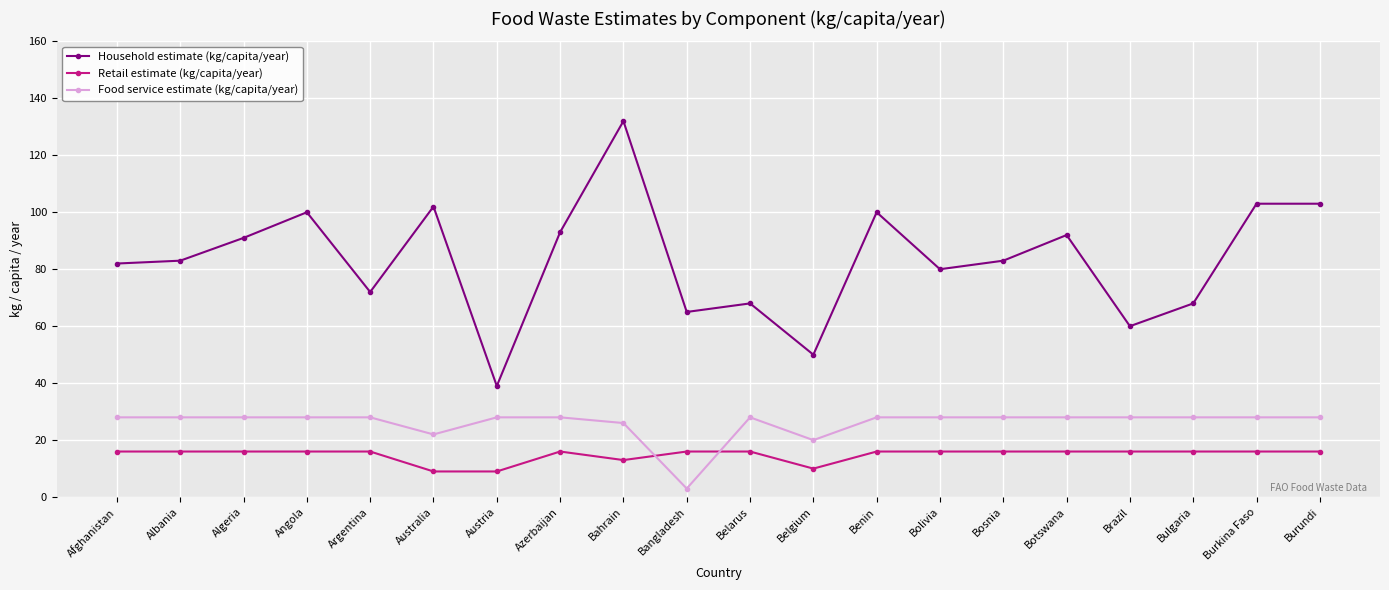

What value does the Retail estimate (kg/capita/year) series have at Austria?

9